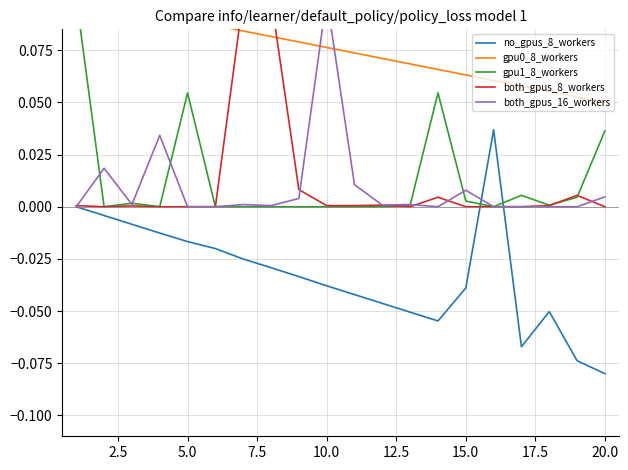

The value of no_gpus_8_workers at 10.0 is -0.1. True or false?

False